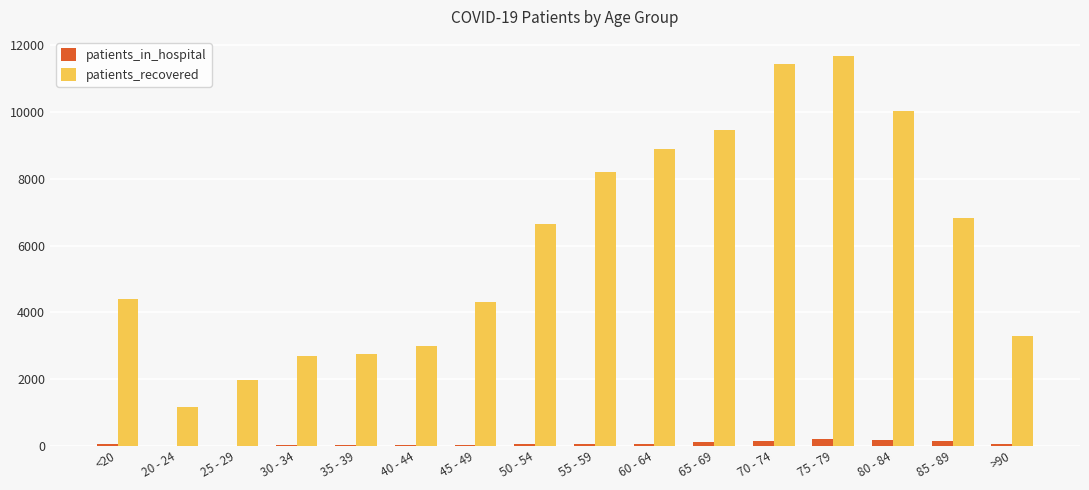

What are all the series names shown in the legend?

patients_in_hospital, patients_recovered